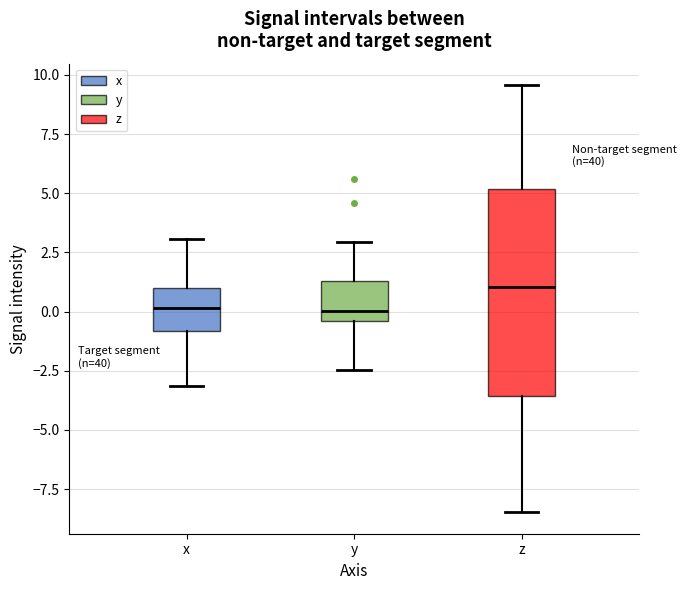

Where is the lower edge of the box for y on the y-axis? The values are not printed on the chart, so give them approximately, as read against the axis.

-0.5